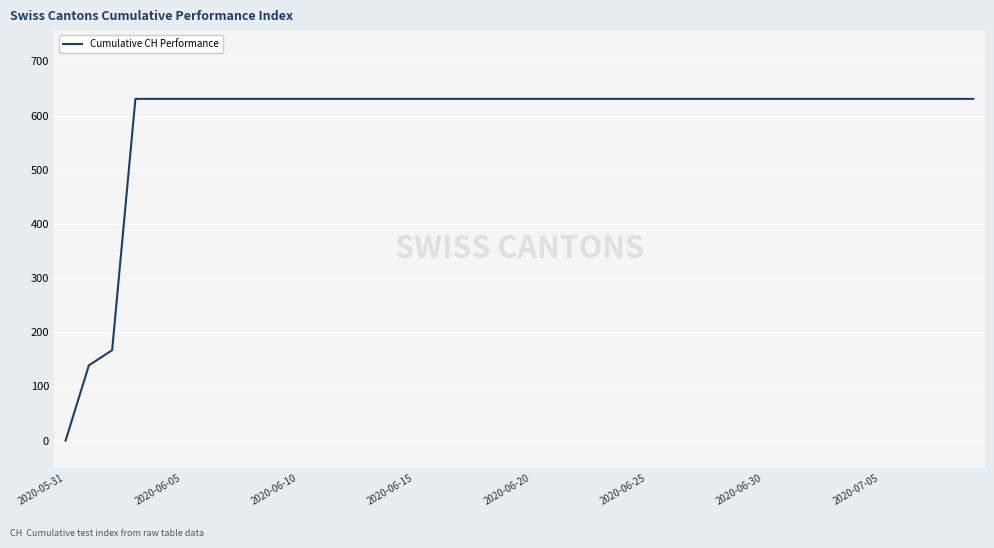

What is the maximum value shown in the chart?

631